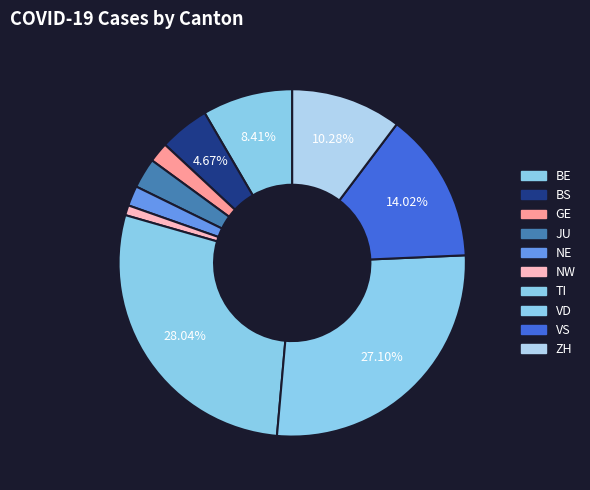

True or false: TI accounts for 16% of the total.

False